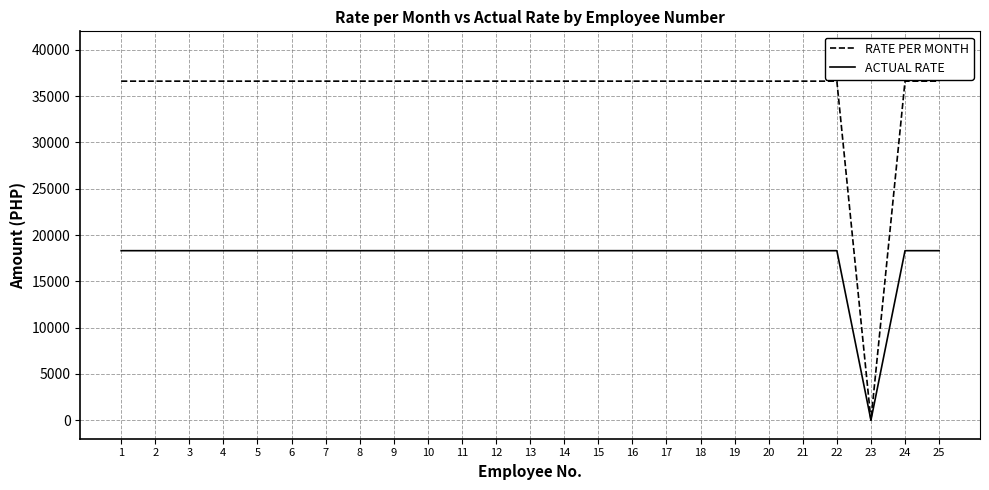

What are all the series names shown in the legend?

RATE PER MONTH, ACTUAL RATE